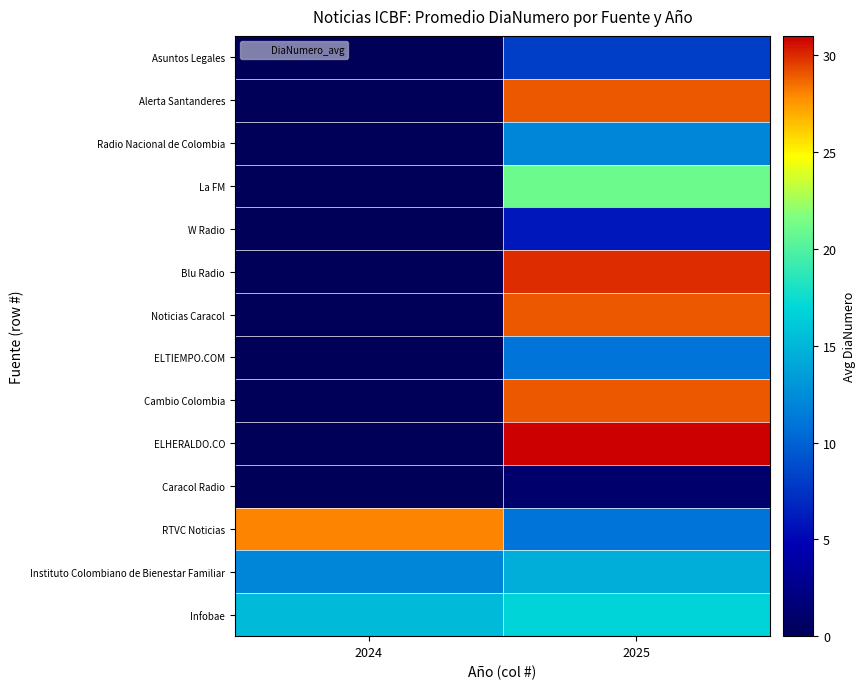

What is the spread (max minus min) of values at 2025?

30.0